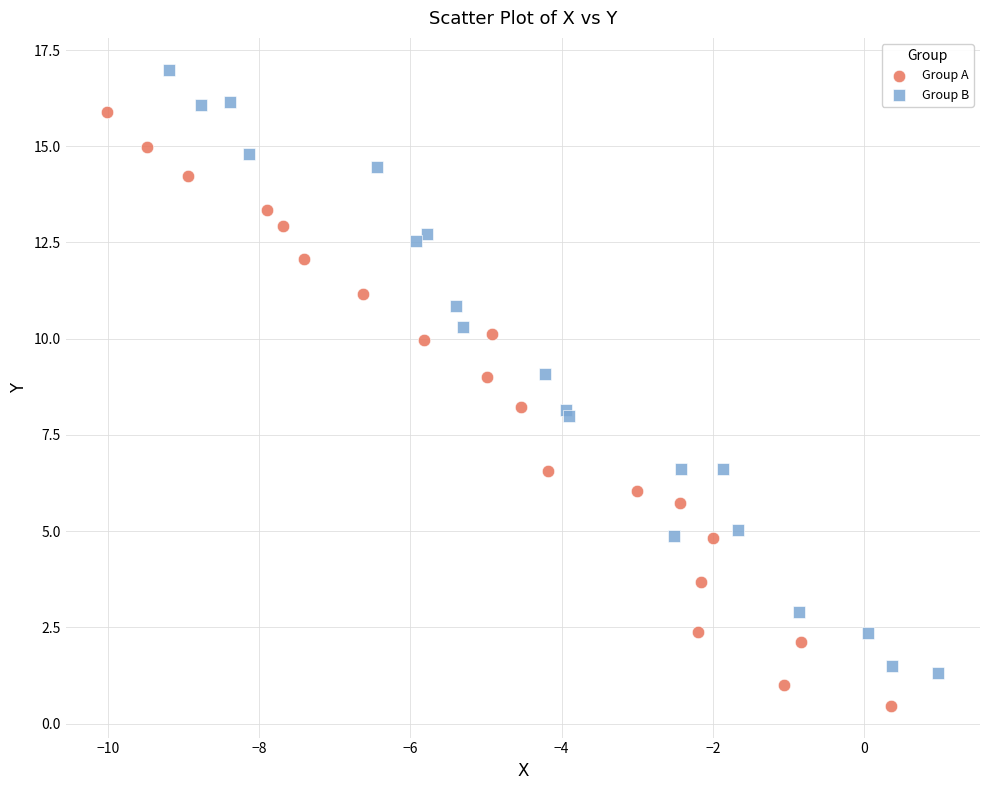

Which series contains the lowest Y value?

Group A